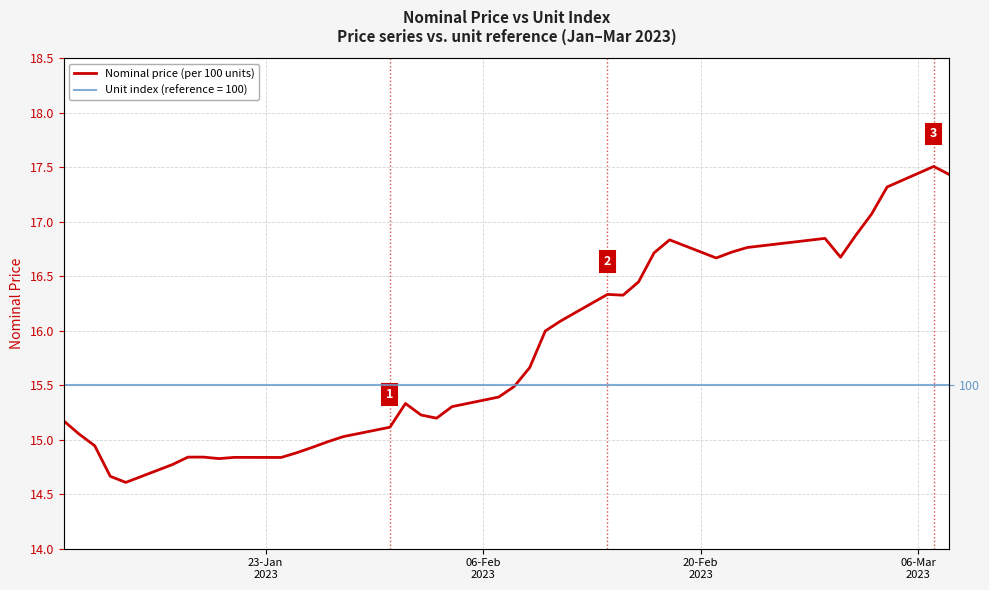

What is the maximum value for Nominal price (per 100 units)?

17.5